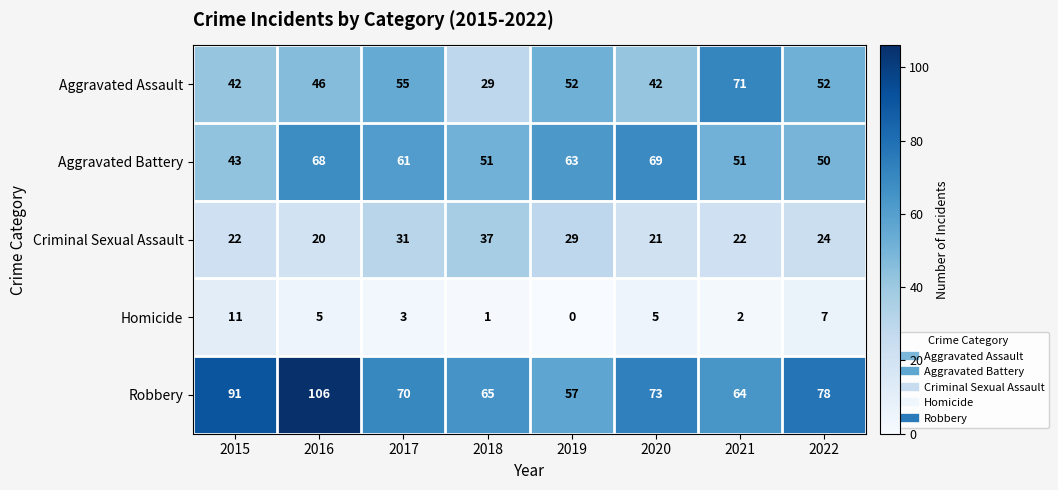

What is the greatest value displayed?

106